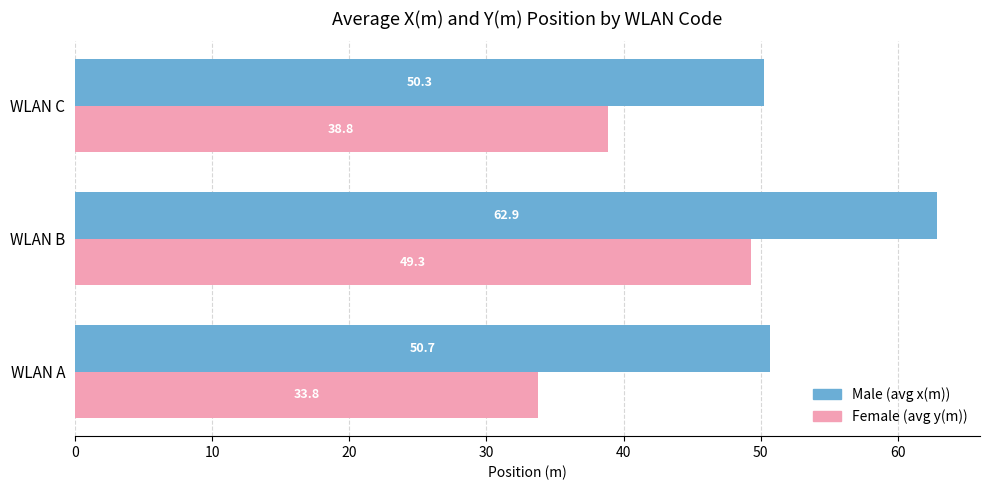

What is the spread (max minus min) of values at WLAN A?

16.9